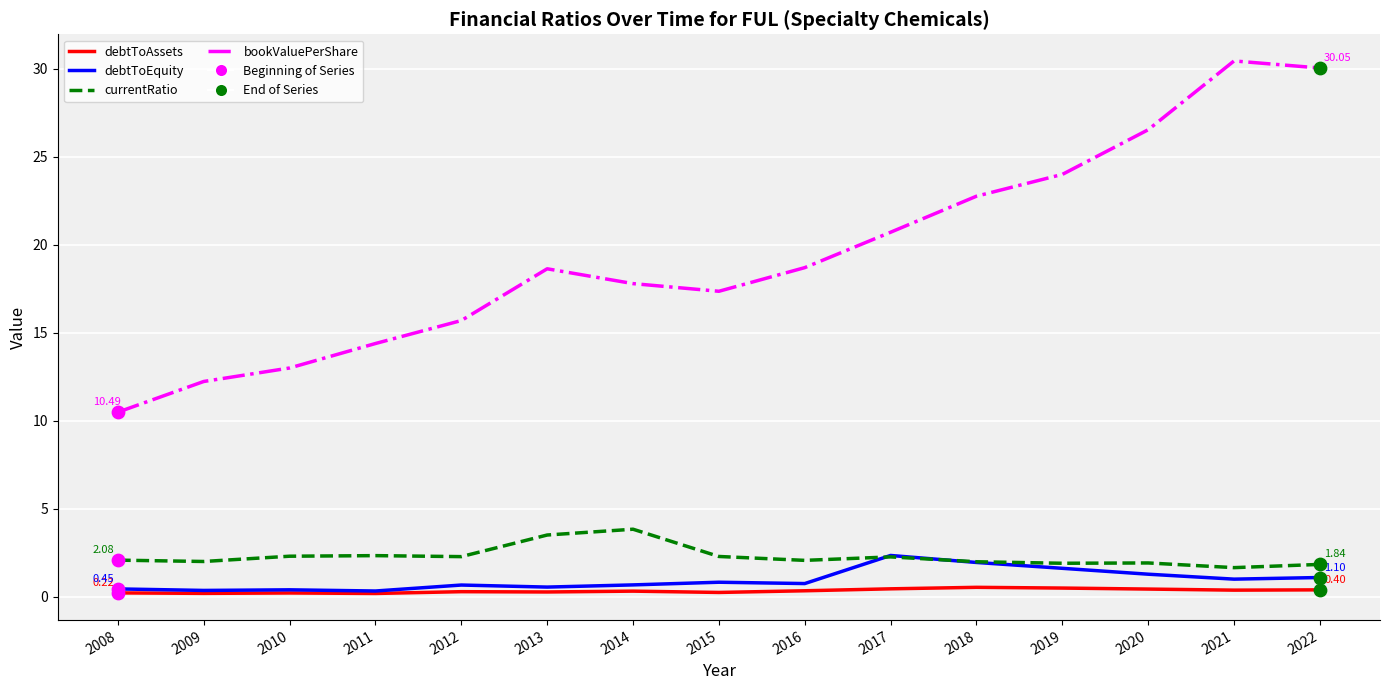

Is the value of currentRatio at 2021 greater than the value of bookValuePerShare at 2009?

No